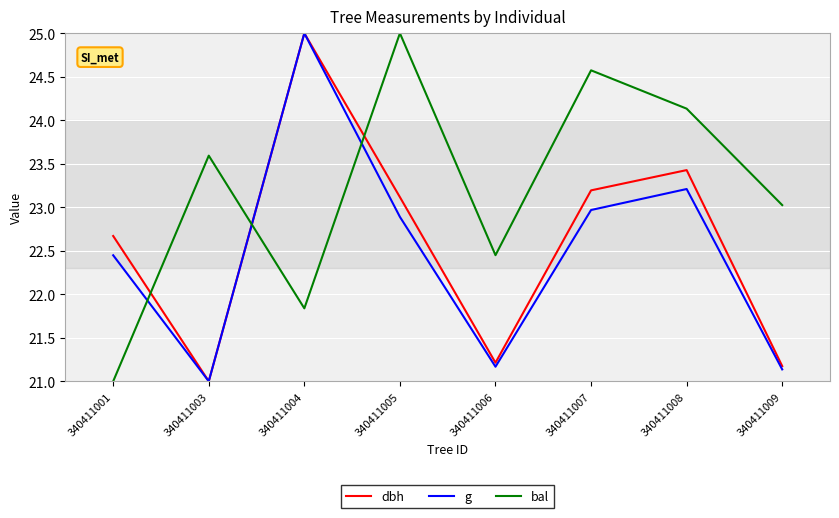

What is the maximum value for bal?

25.0